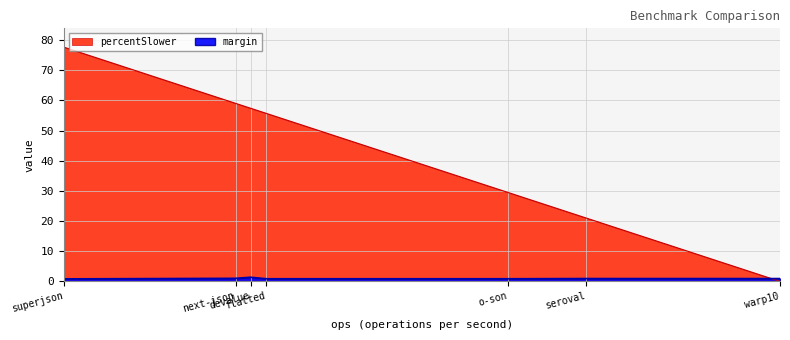

How many values in percentSlower are above zero?

6